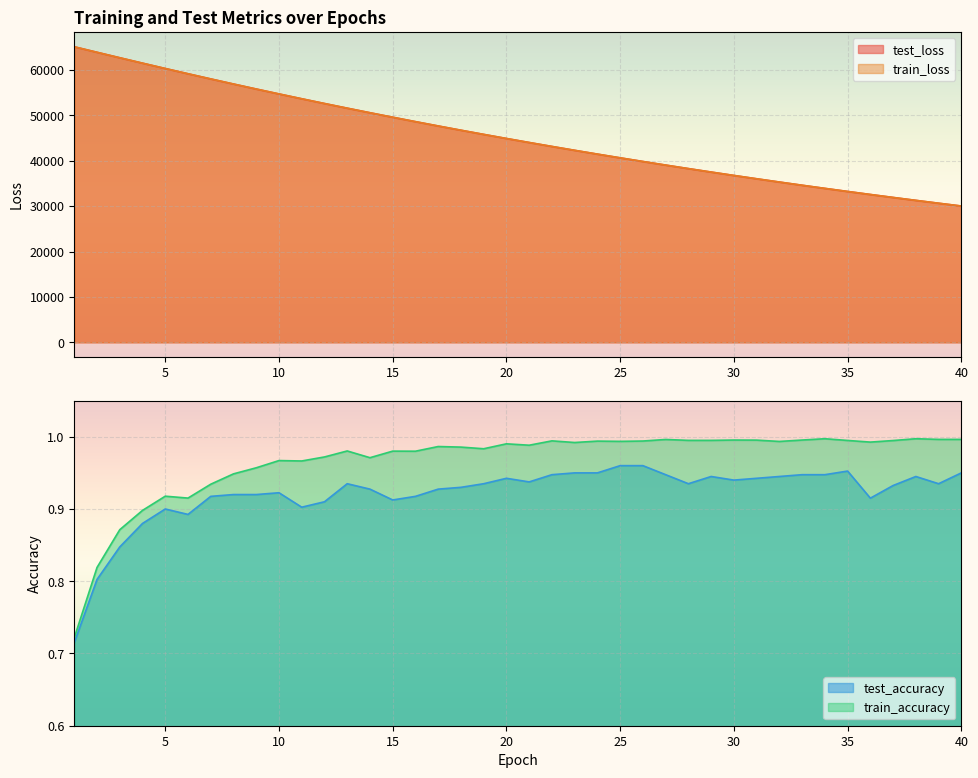

In test_accuracy, how many points are lower than both neighbors (excluding endpoints)?

8